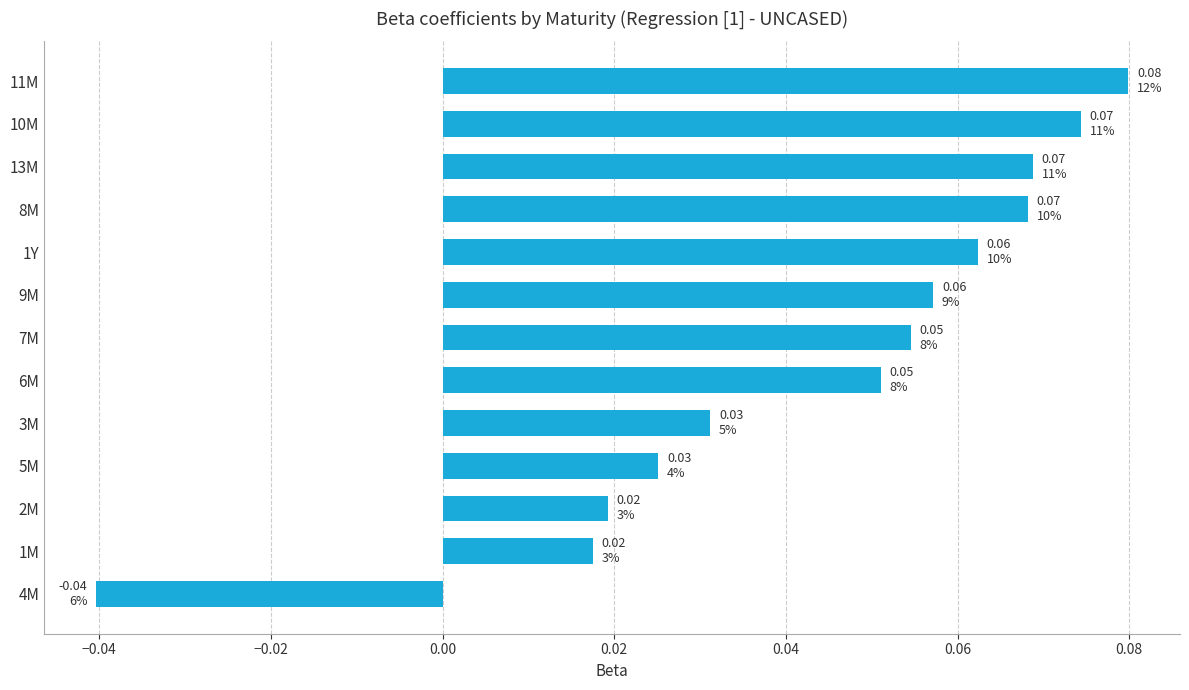

Is it true that the value at 9M is 0.0?

False